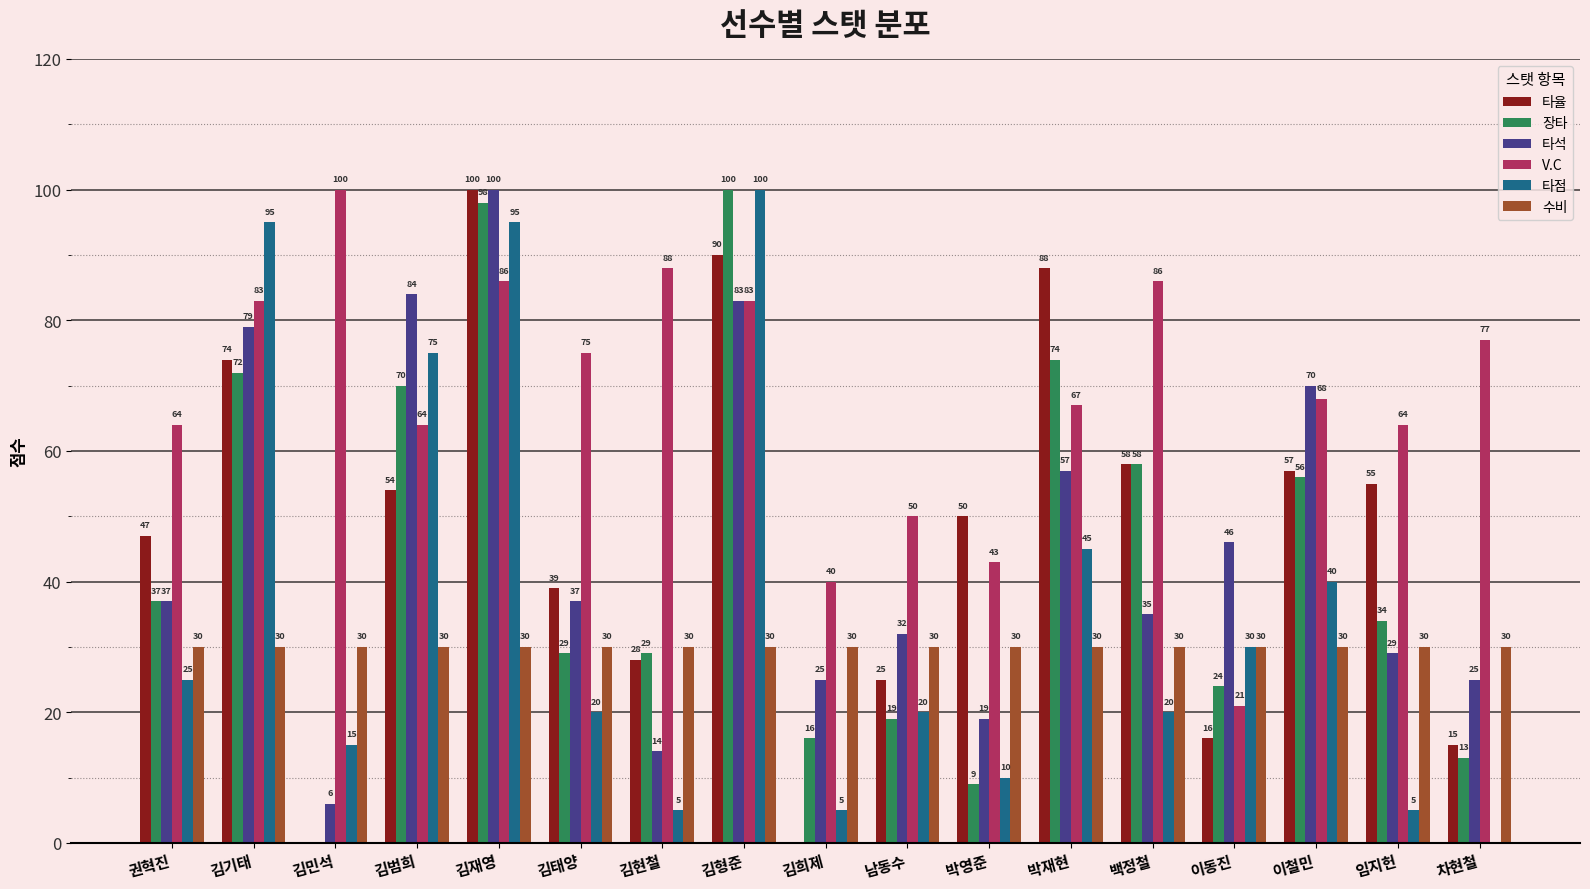

The 타율 series shows 15 at 차현철. True or false?

True